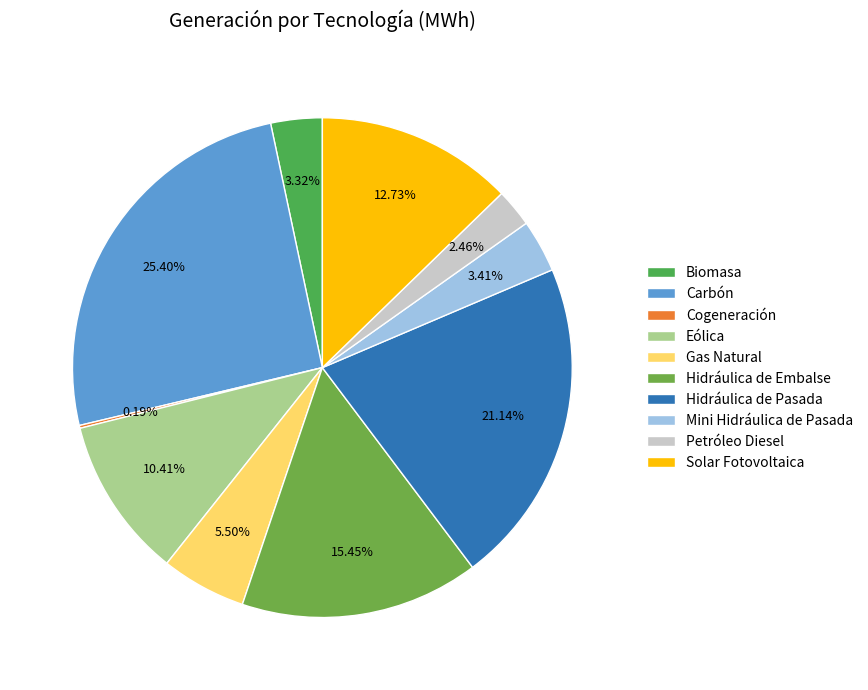

Which slice is the largest?

Carbón